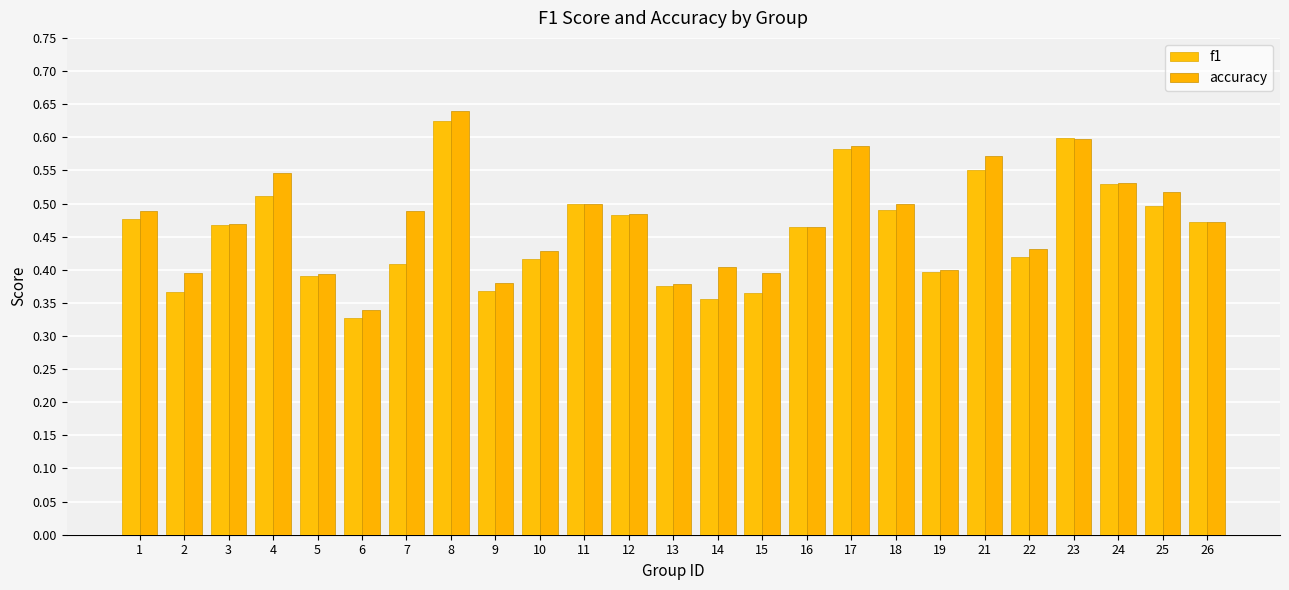

At which category is the sum across all series the highest?

8